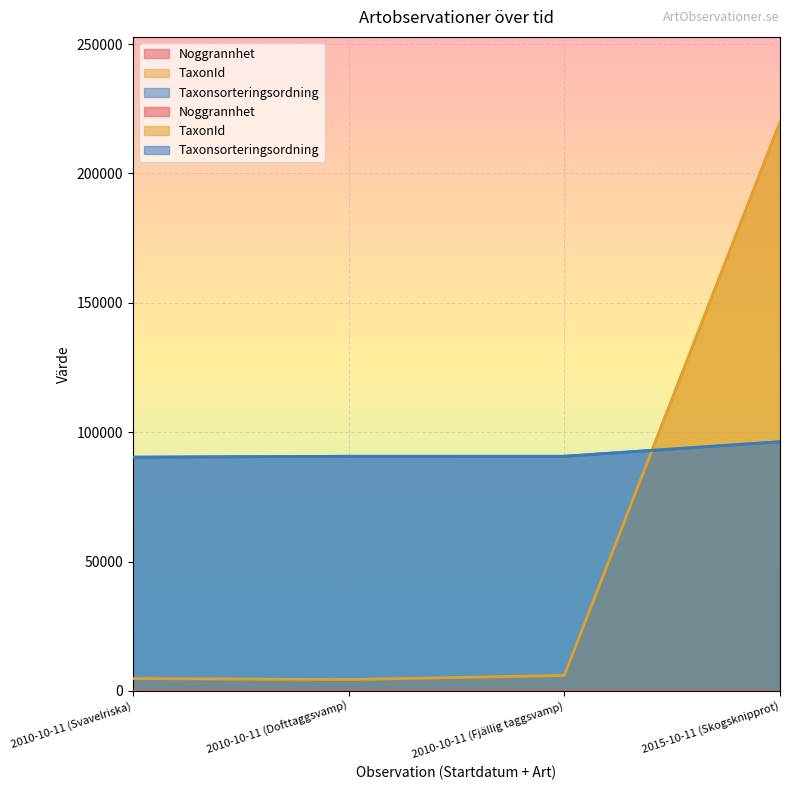

How many lines are shown in the chart?

2